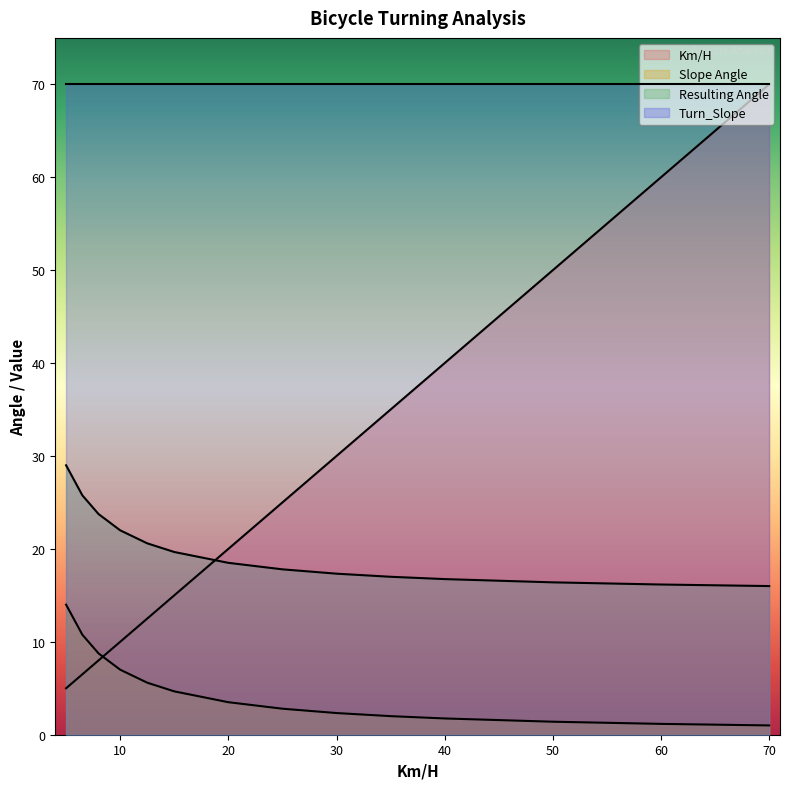

The Resulting Angle series shows 17.0 at 35. True or false?

True